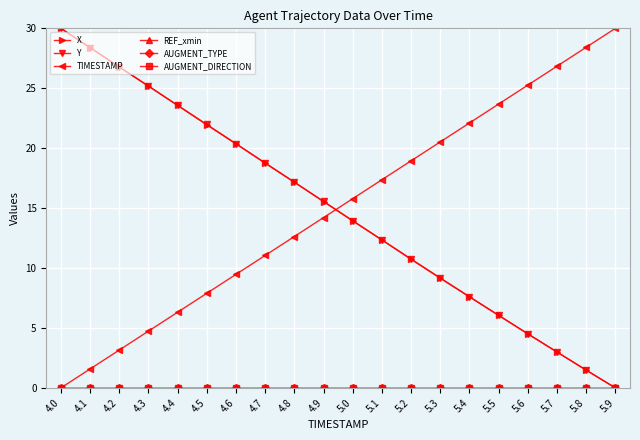

Does the chart have visible grid lines?

Yes